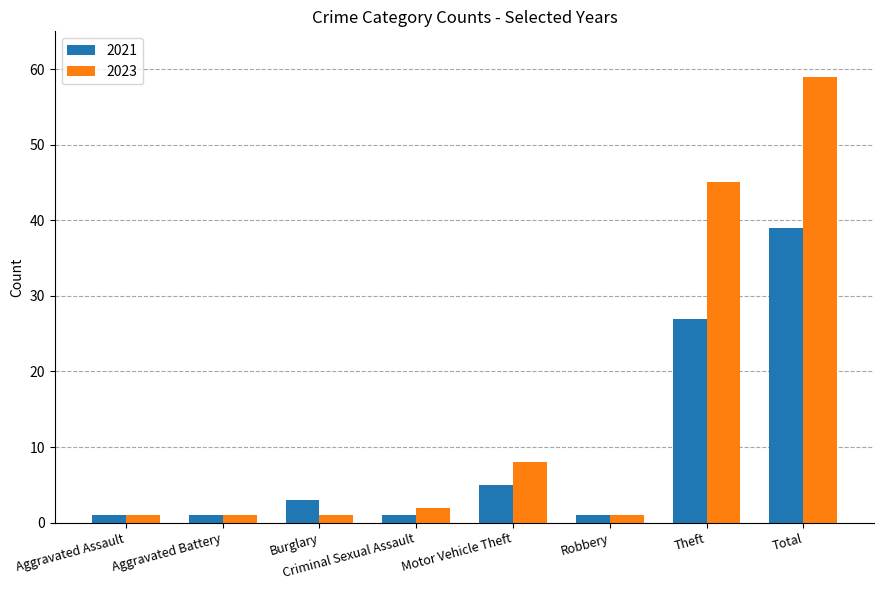

Reading right to left, what are all the values shown in this chart?

2021: Total=39	Theft=27	Robbery=1	Motor Vehicle Theft=5	Criminal Sexual Assault=1	Burglary=3	Aggravated Battery=1	Aggravated Assault=1
2023: Total=59	Theft=45	Robbery=1	Motor Vehicle Theft=8	Criminal Sexual Assault=2	Burglary=1	Aggravated Battery=1	Aggravated Assault=1